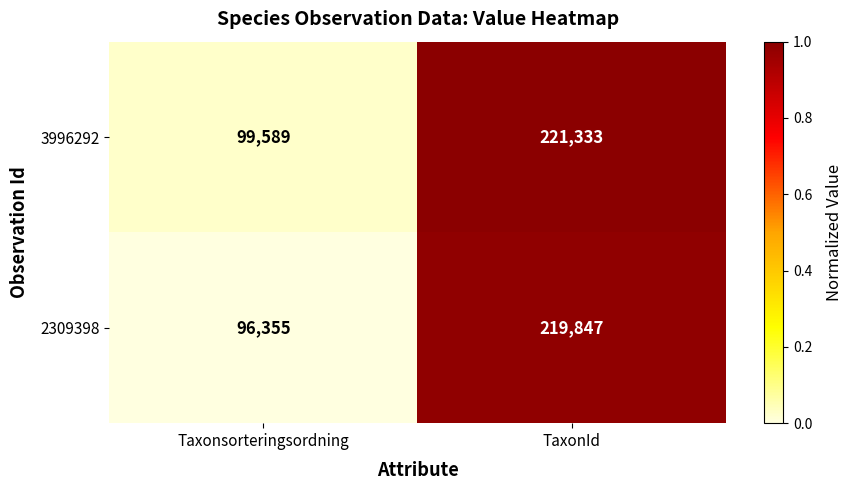

Which series has the largest total across all categories?

3996292